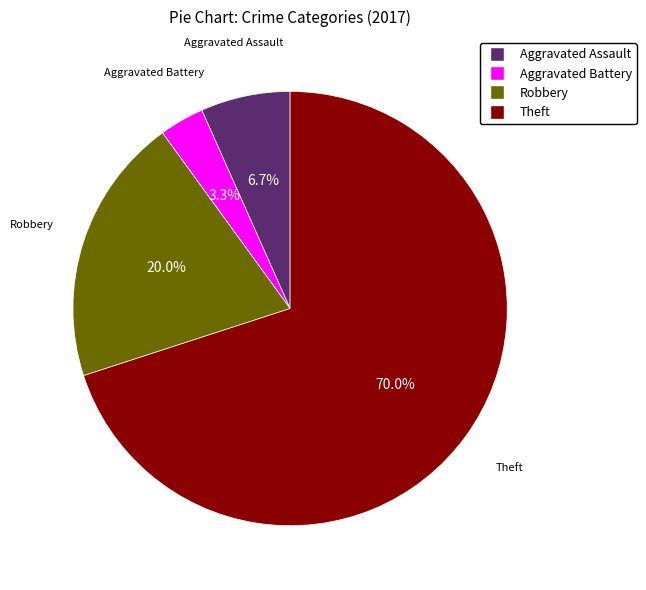

What is the smallest slice in the pie chart?

Aggravated Battery